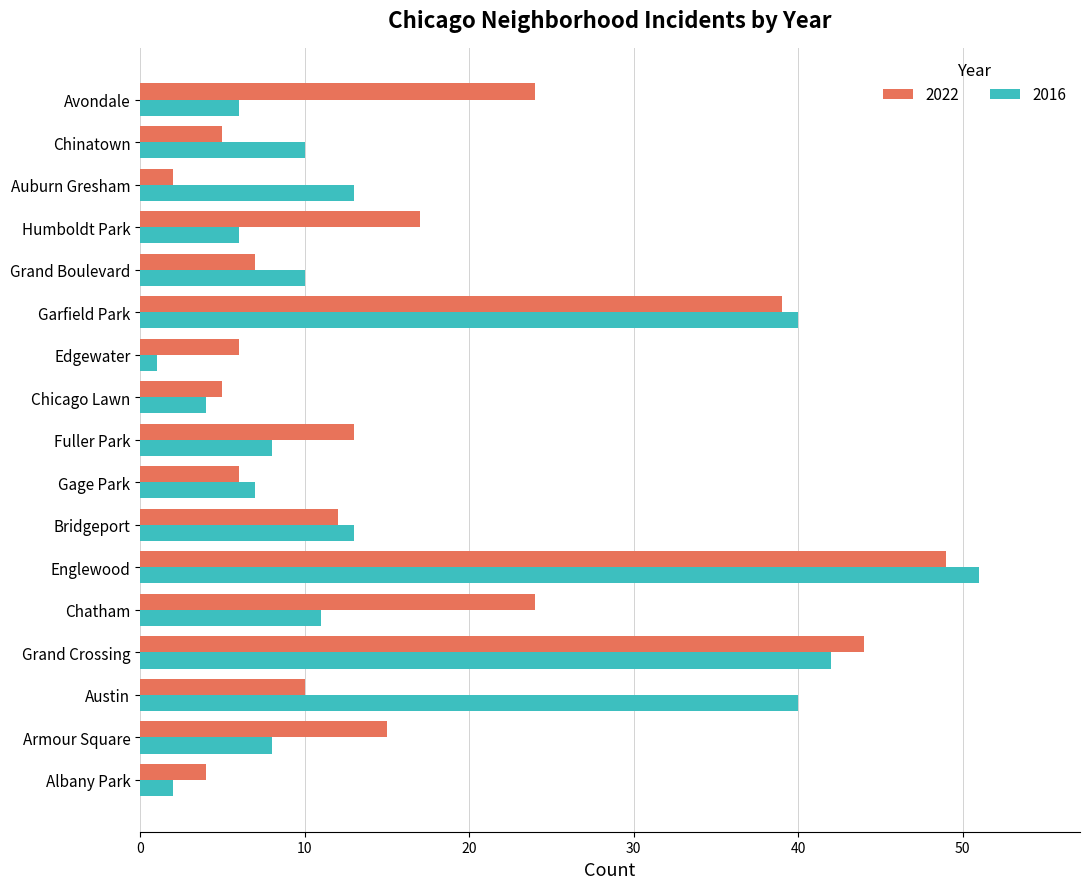

Which series has the largest total across all categories?

2022